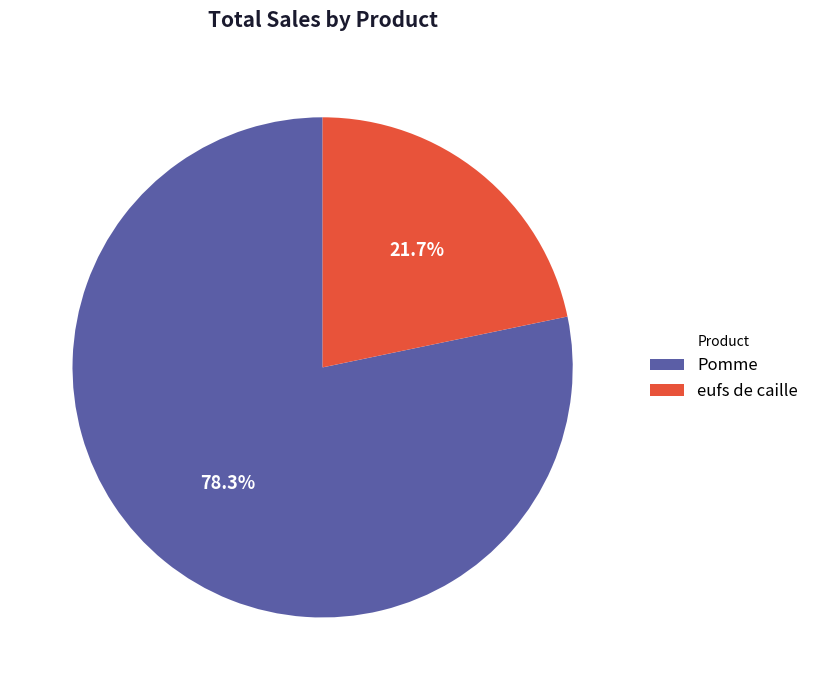

To the nearest percent, what is the difference between the largest and smallest slice percentages?

57%